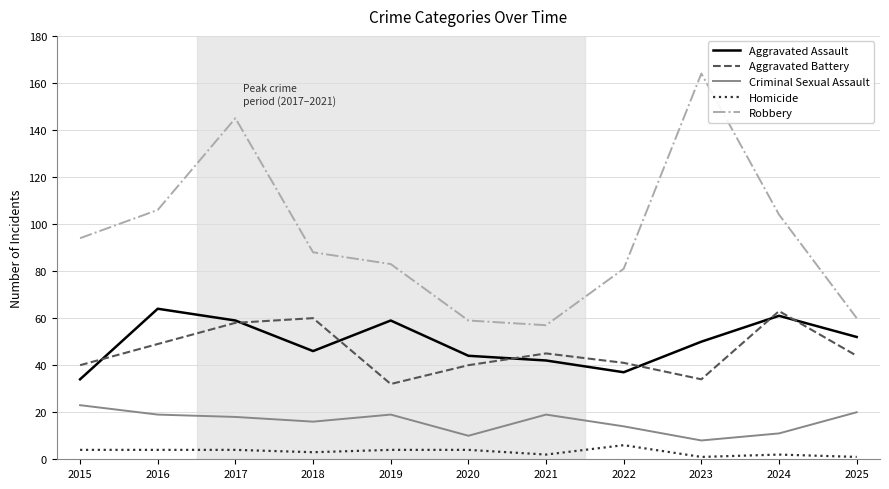

Which label corresponds to the largest value in the chart?

2023